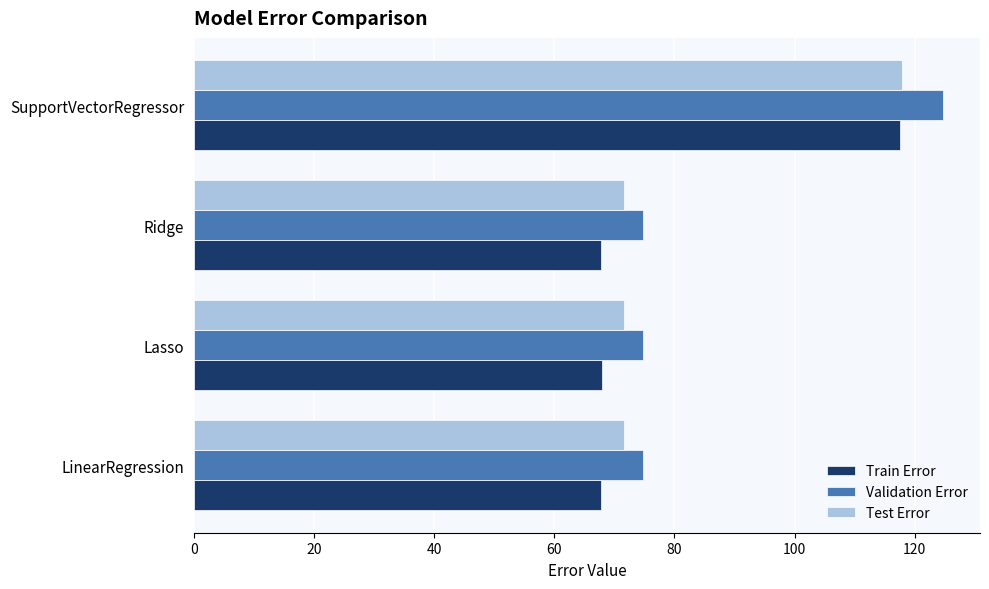

How many categories are shown in the chart?

4